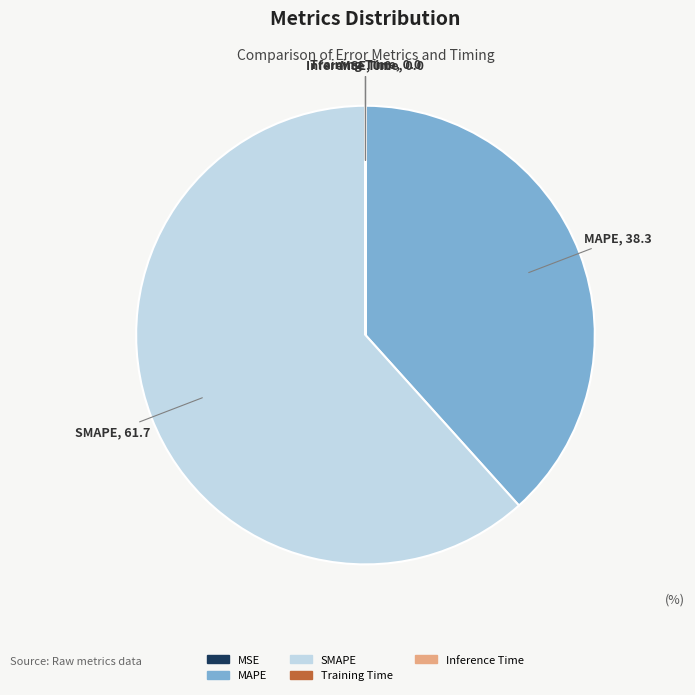

Which category has the biggest portion of the pie?

SMAPE